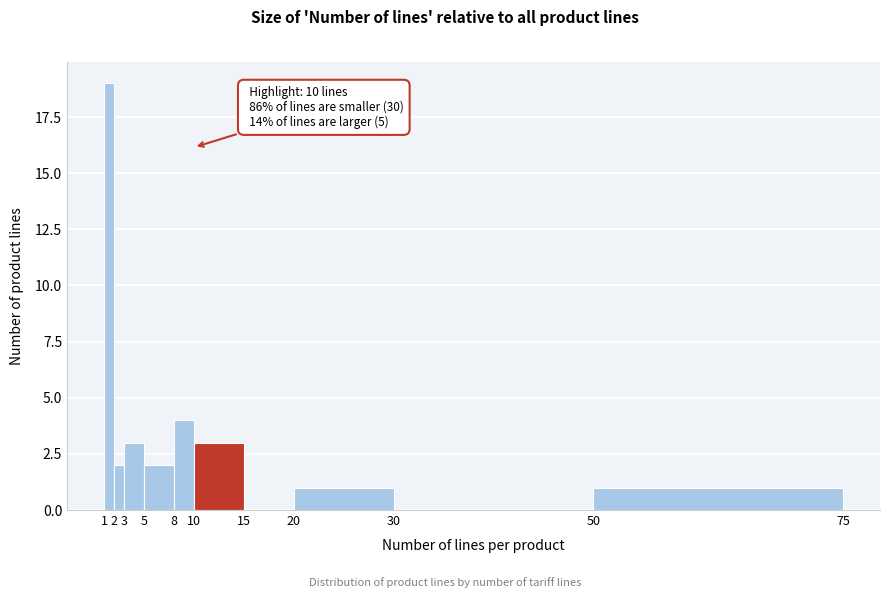

Which range on the x-axis has the tallest bar?

1 to 2